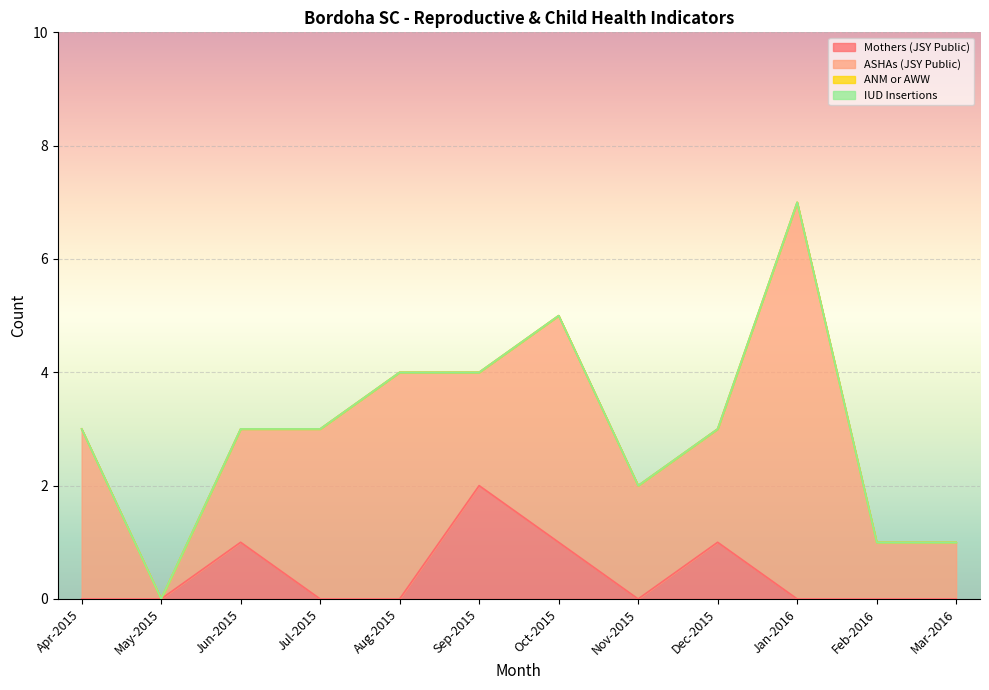

True or false: ANM or AWW has more than 0 interior local peaks.

False